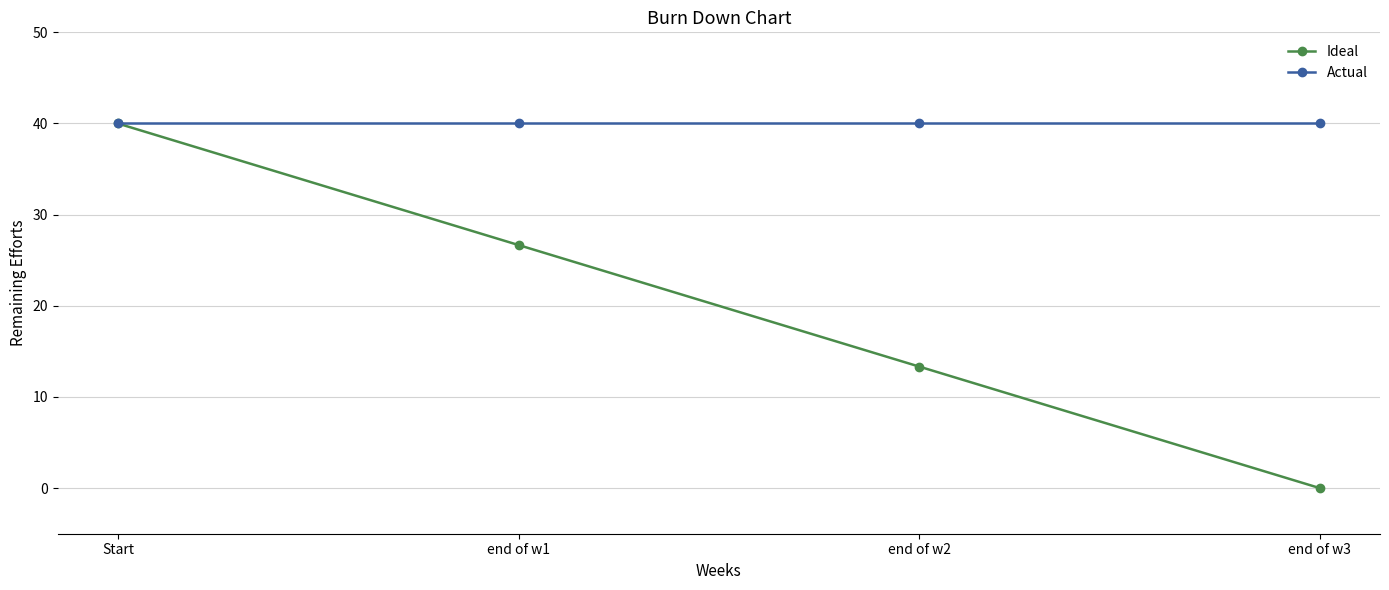

Which series has the widest spread of values?

Ideal